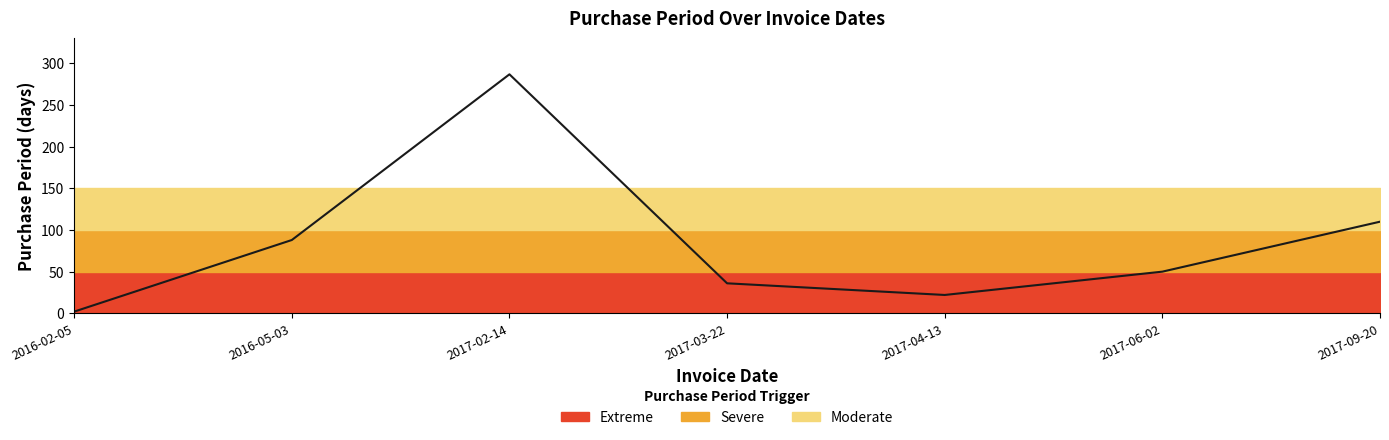

What is the average value?

85